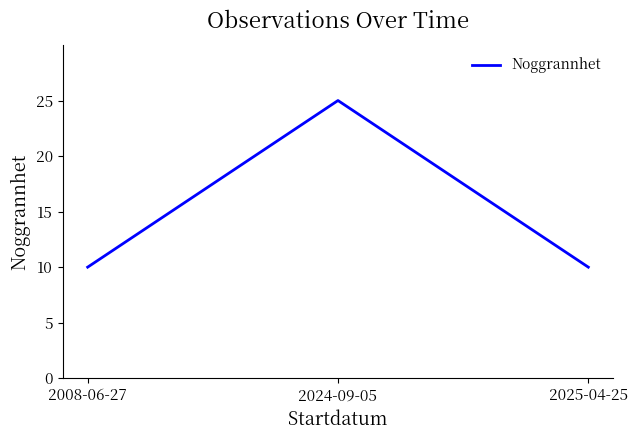

What is the change in value from 2024-09-05 to 2025-04-25?

-15